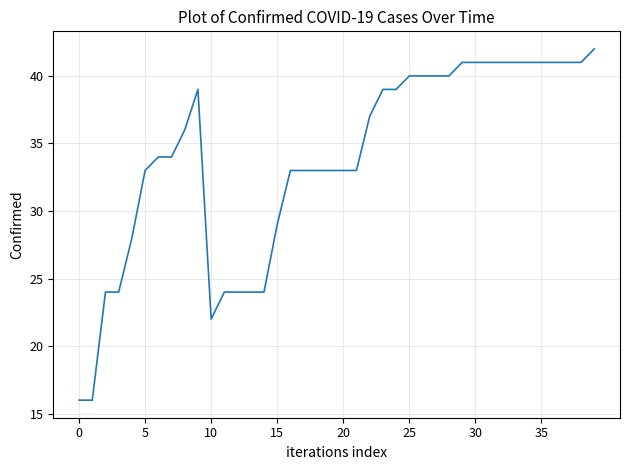

What is the difference between the maximum and minimum values?

26